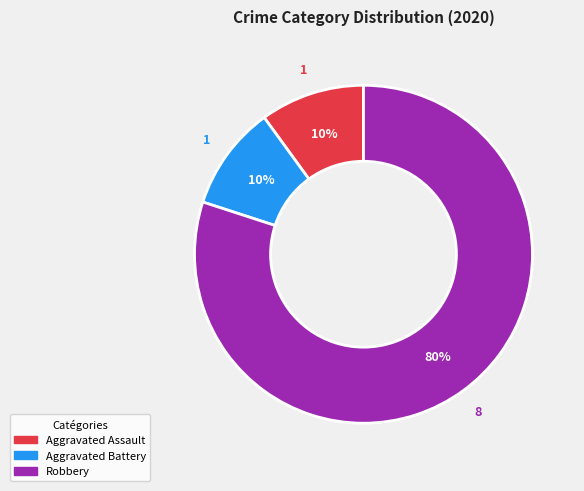

To the nearest percent, what is the average slice percentage?

33%